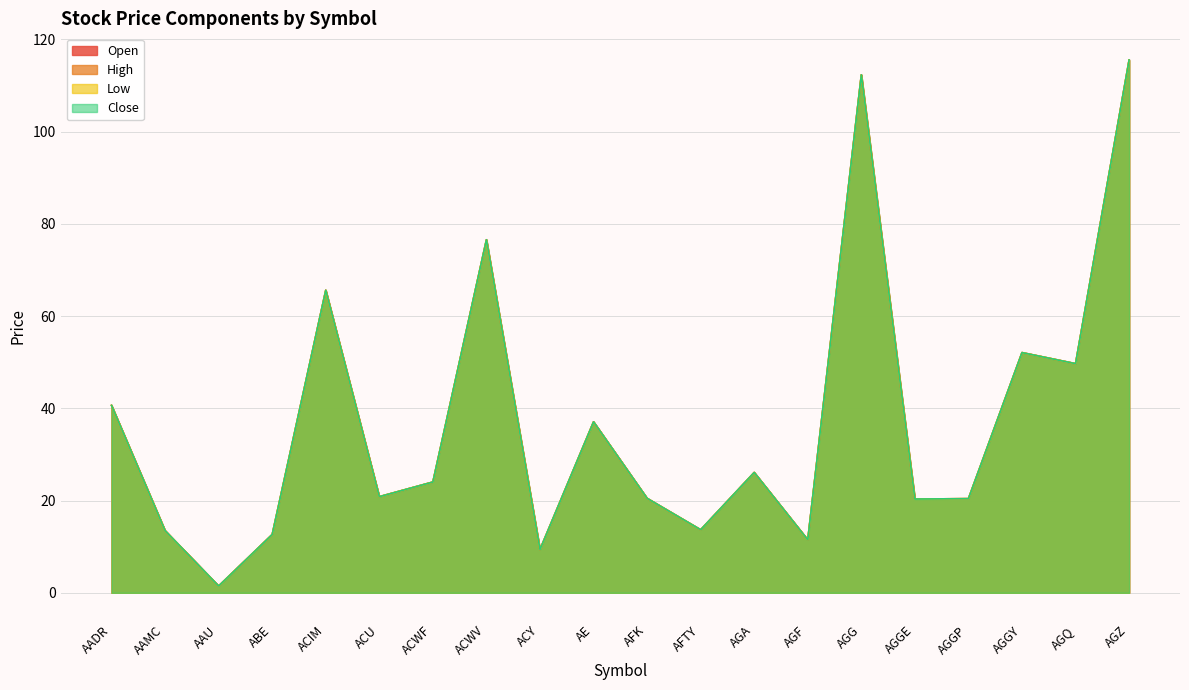

What is the greatest value displayed?

115.5